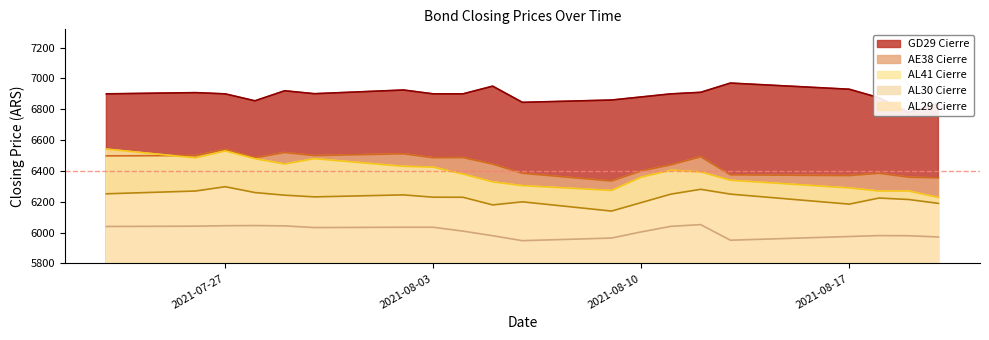

Which series changed the most between 2021-08-11 and 2021-08-17?

AL41_Cierre